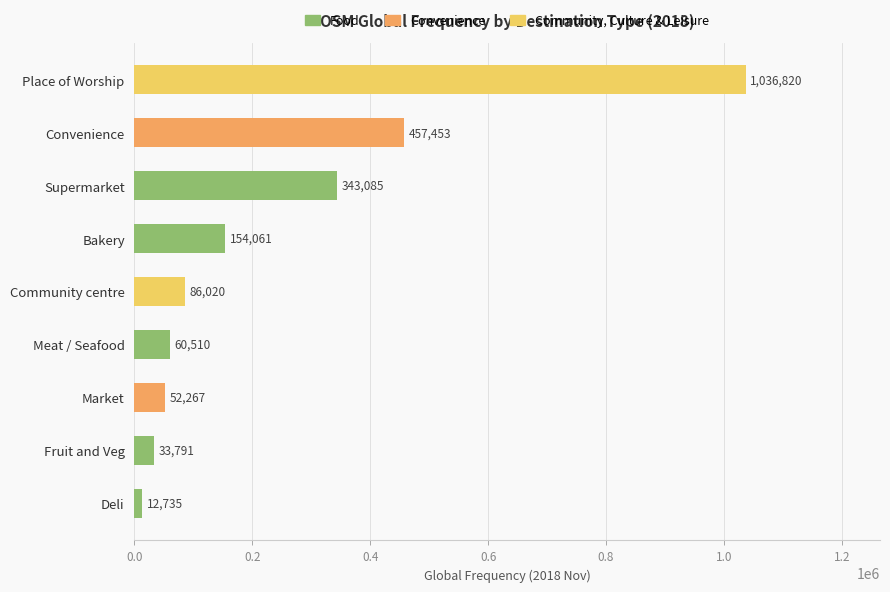

How many data points does each series have?

9